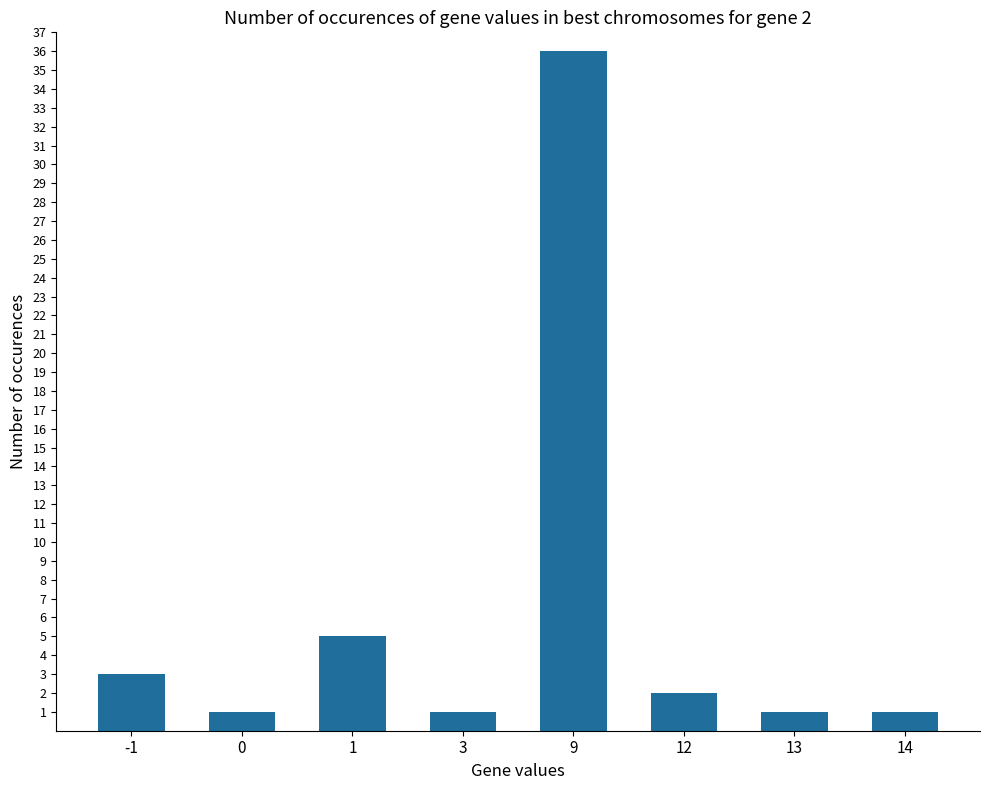

What is the minimum value shown in the chart?

1